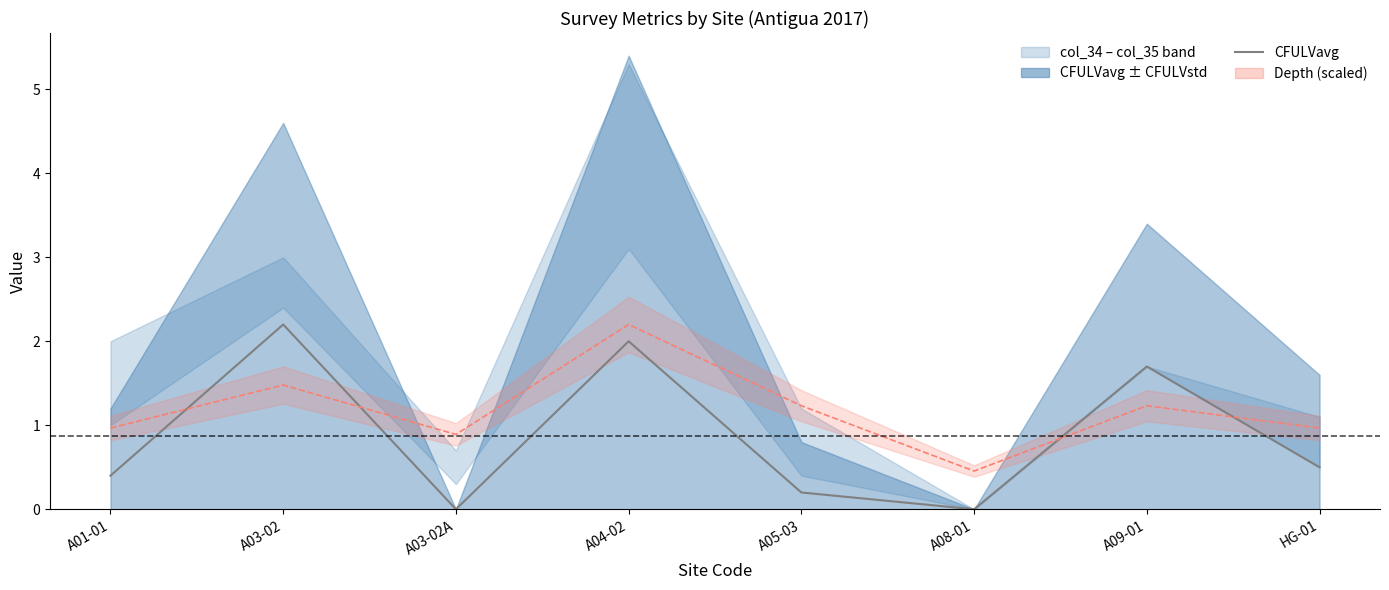

Reading left to right, extract all data points from this chart.

0.4	2.2	0.0	2.0	0.2	0.0	1.7	0.5